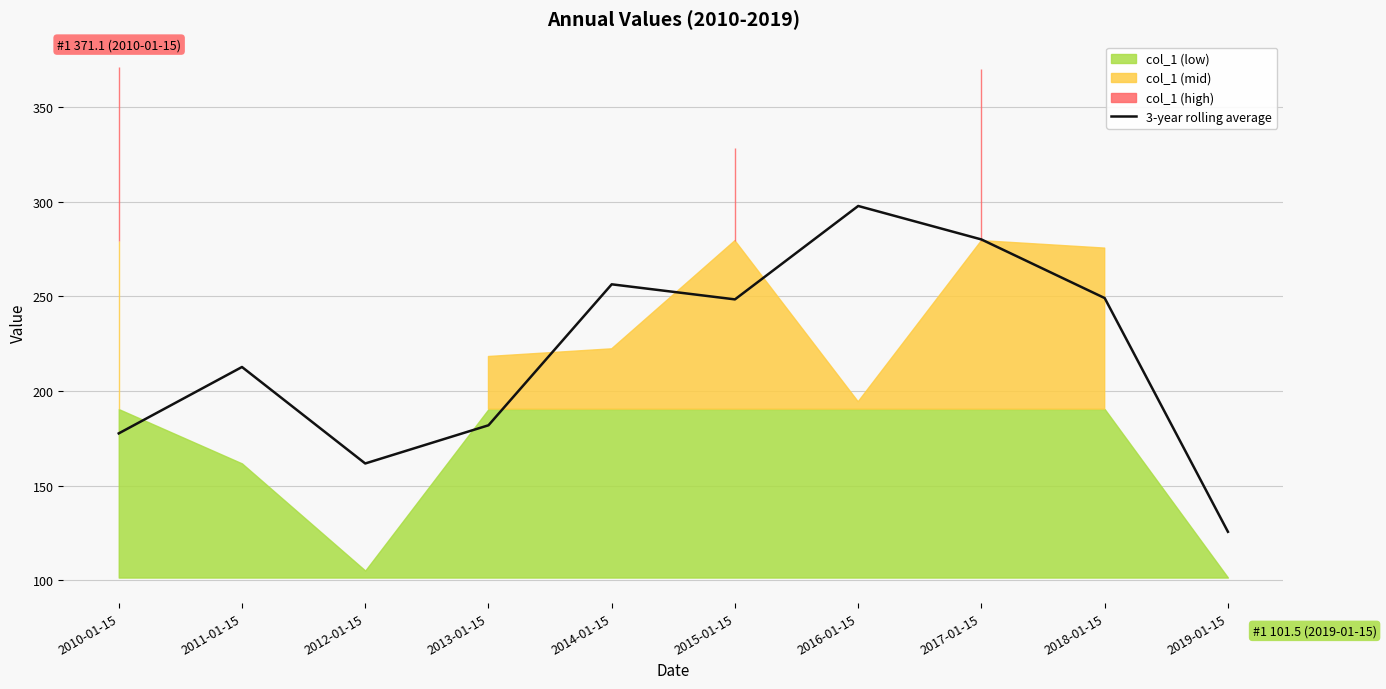

How many values are below 248?

5